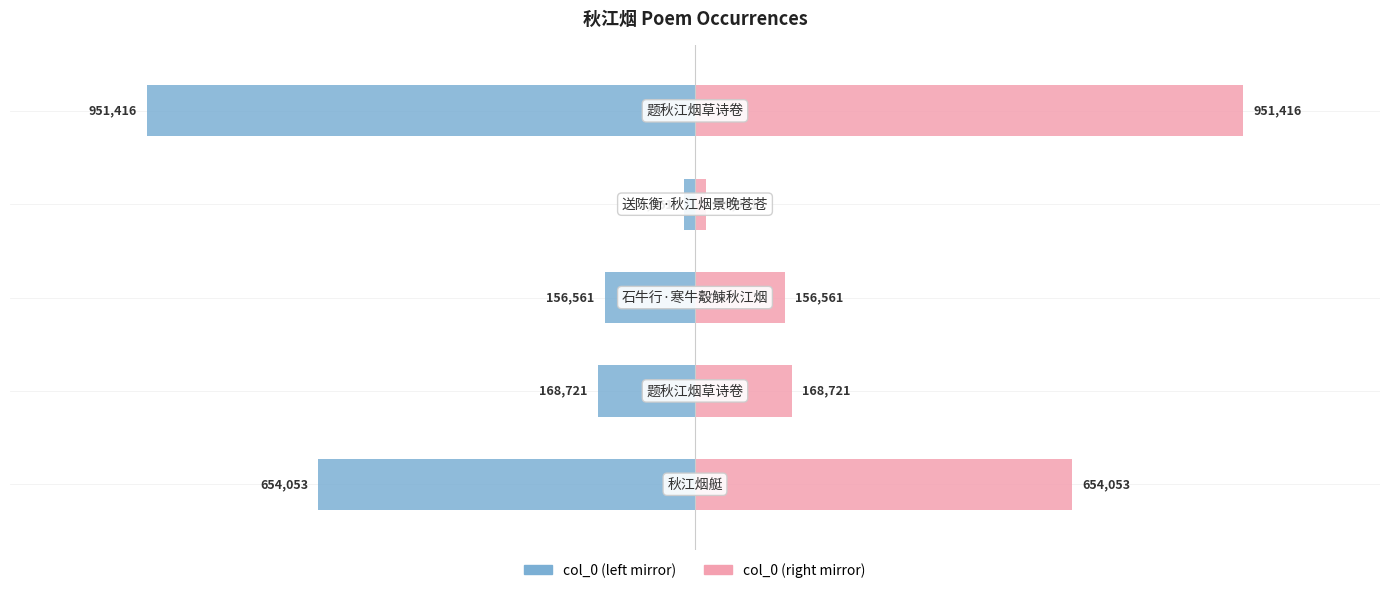

What are all the series names shown in the legend?

col_0 (left), col_0 (right)